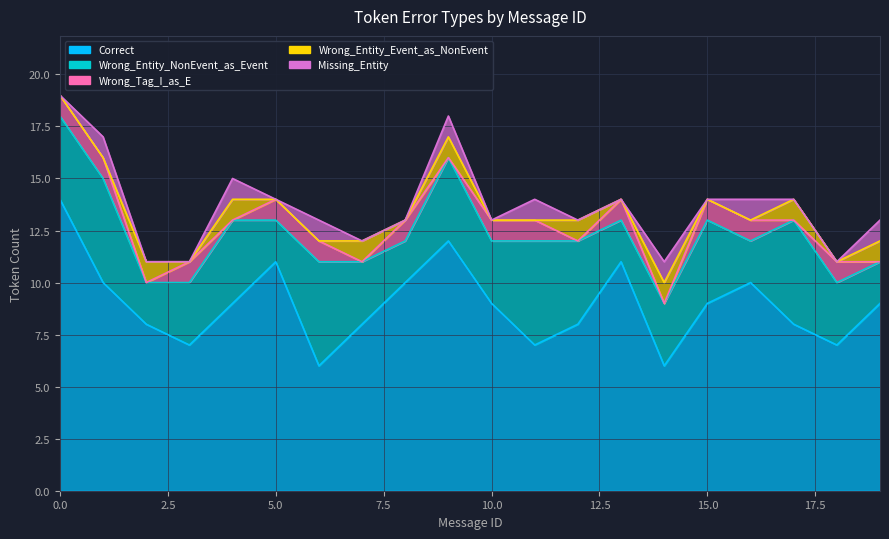

Between 12 and 19, which series saw the biggest shift?

Wrong_Entity_NonEvent_as_Event